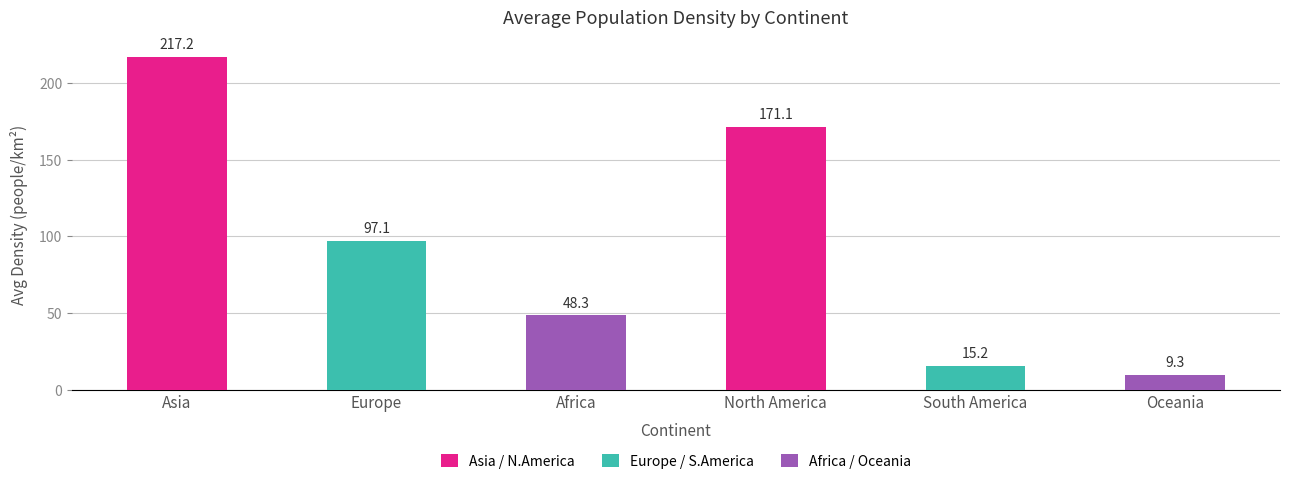

What is the sum of the values at Africa and South America?

63.5